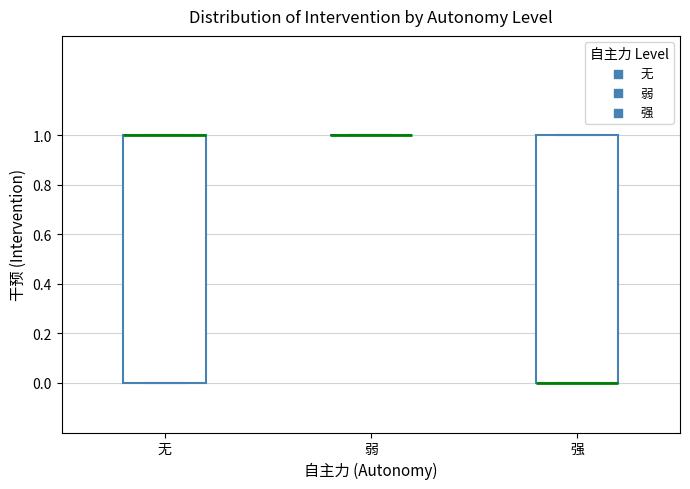

Reading left to right, read every box against the y-axis: the position of its median line, the range the box covers, and the ends of its whiskers. The values are not printed on the chart, so give them approximately, as read against the axis.

无: median 1 (drawn on the box's upper edge), box 0 to 1, whiskers 0 to 1
弱: box collapsed to a line at 1, whiskers 1 to 1
强: median 0 (drawn on the box's lower edge), box 0 to 1, whiskers 0 to 1